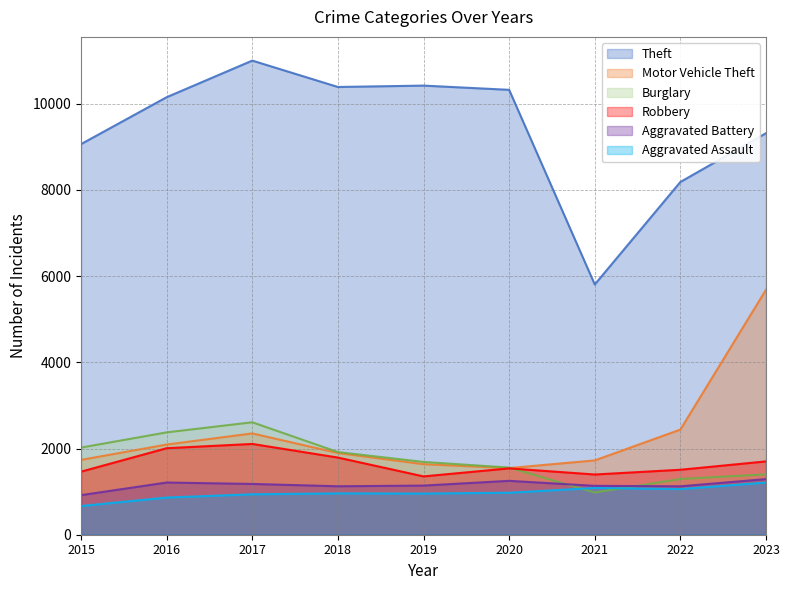

What is the highest value of the Burglary series?

2608